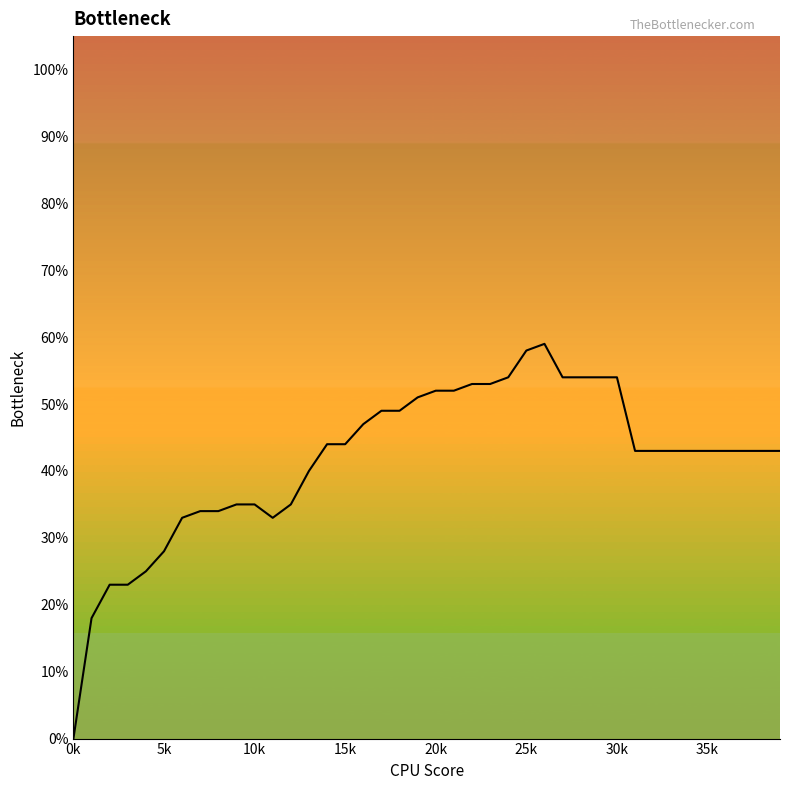

Does the chart have visible grid lines?

No